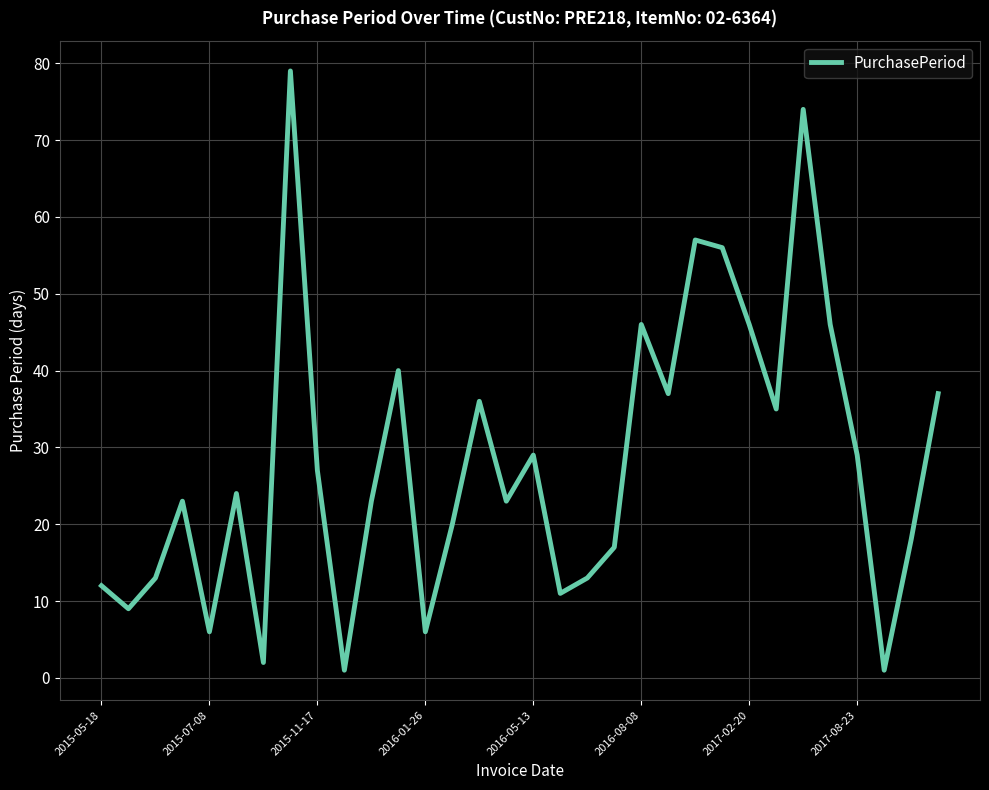

How many lines are shown in the chart?

1